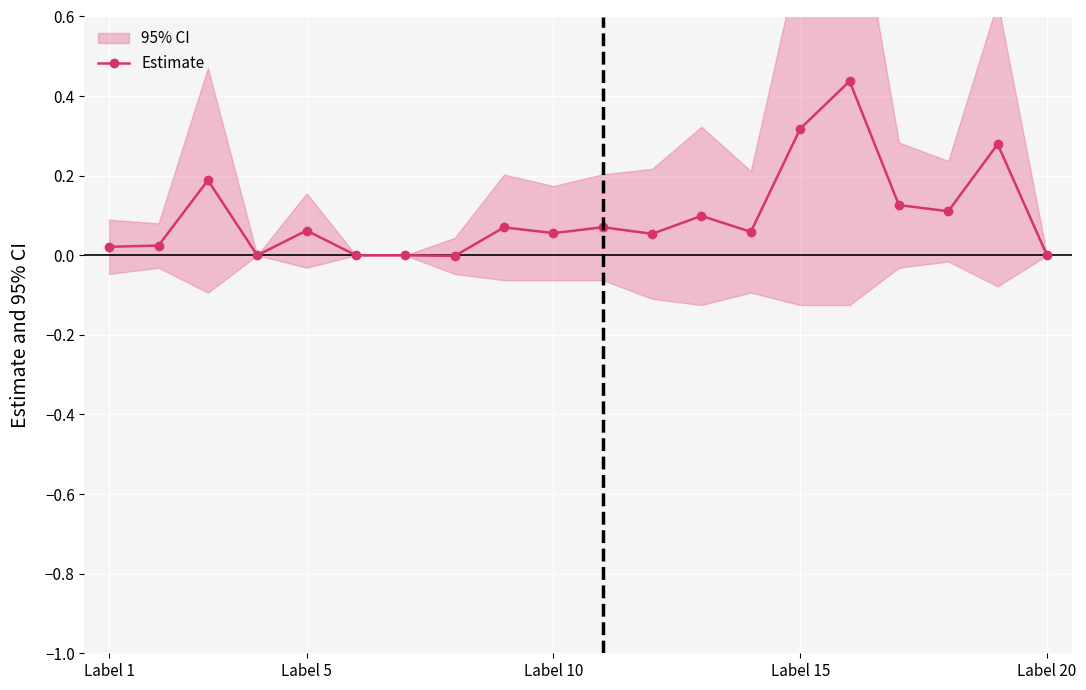

How many negative values are there?

1